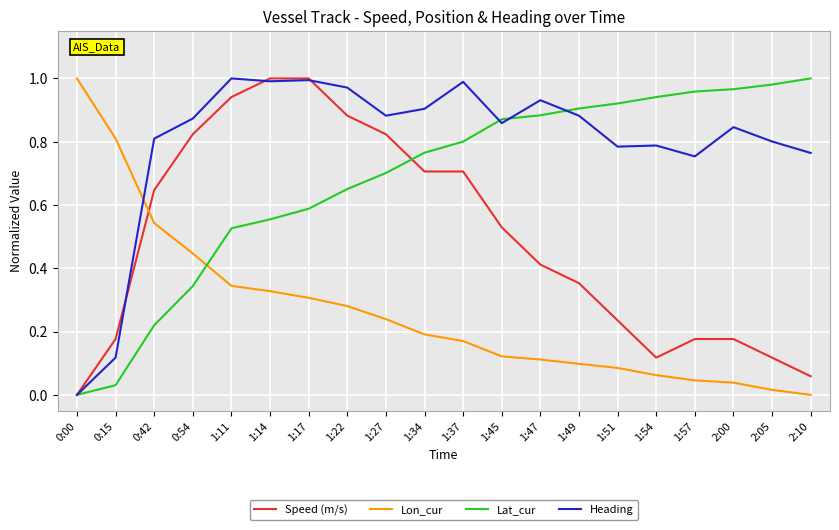

List the series in order of their overall mean, highest first.

Heading, Lat_cur, Speed (m/s), Lon_cur